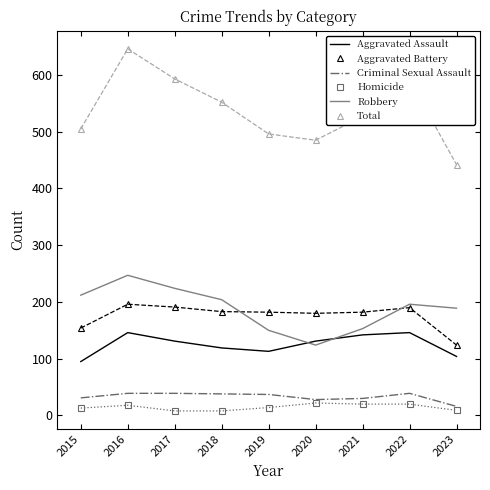

What is the difference between the maximum and minimum values in the Aggravated Assault series?

51